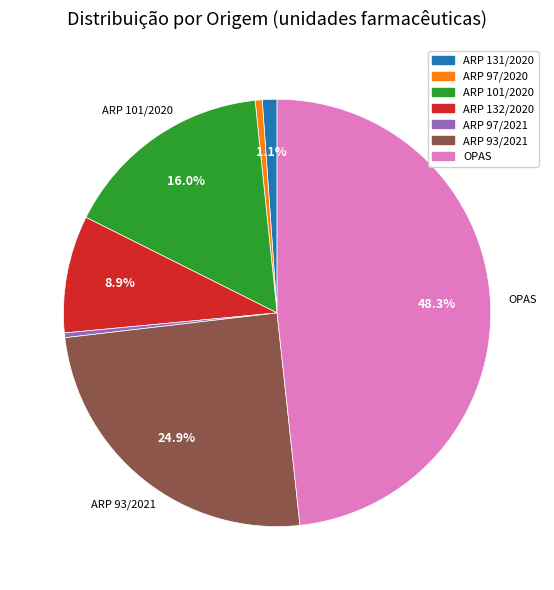

How many slices are in this pie chart?

7